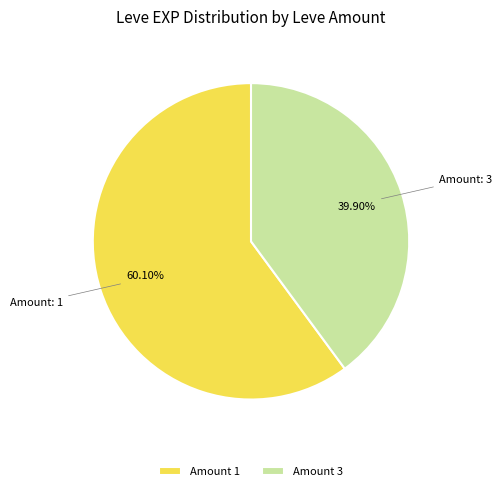

What is the largest slice in the pie chart?

Amount 1